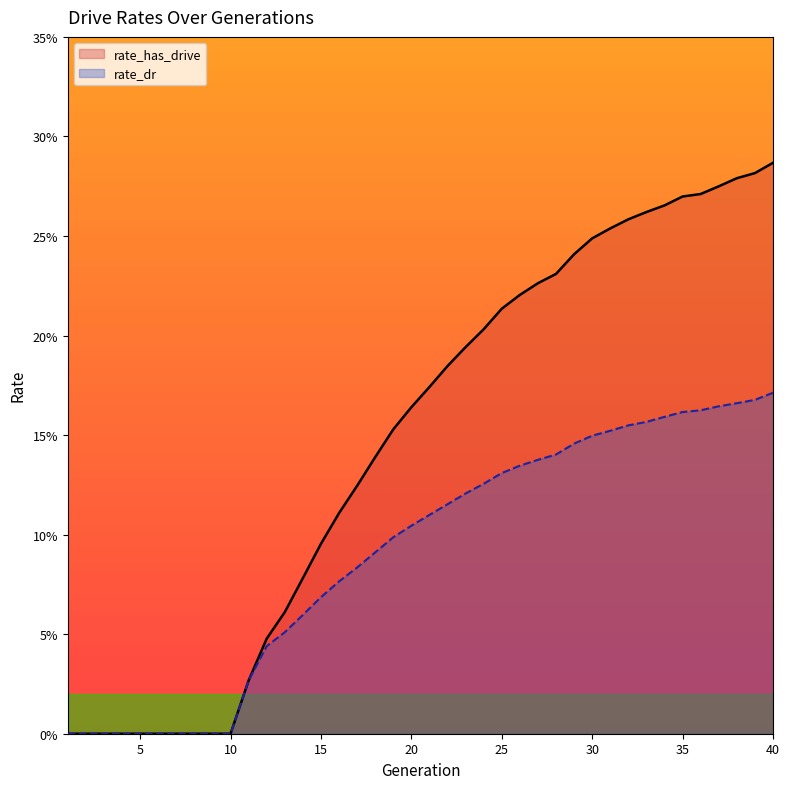

True or false: rate_dr has more than 2 points higher than both neighbors.

False